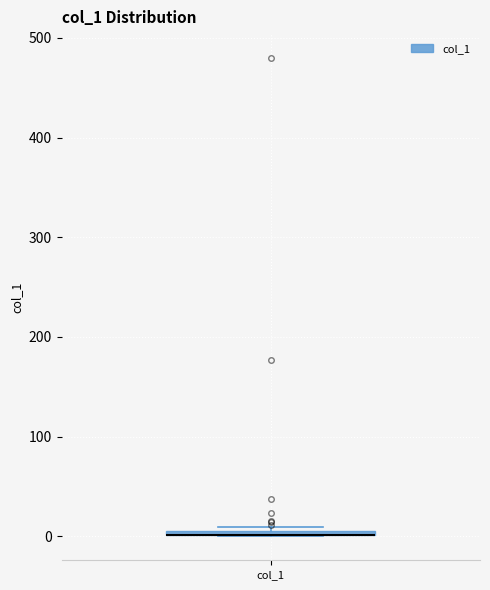

Where is the lower edge of the box for col_1 on the y-axis? The values are not printed on the chart, so give them approximately, as read against the axis.

0